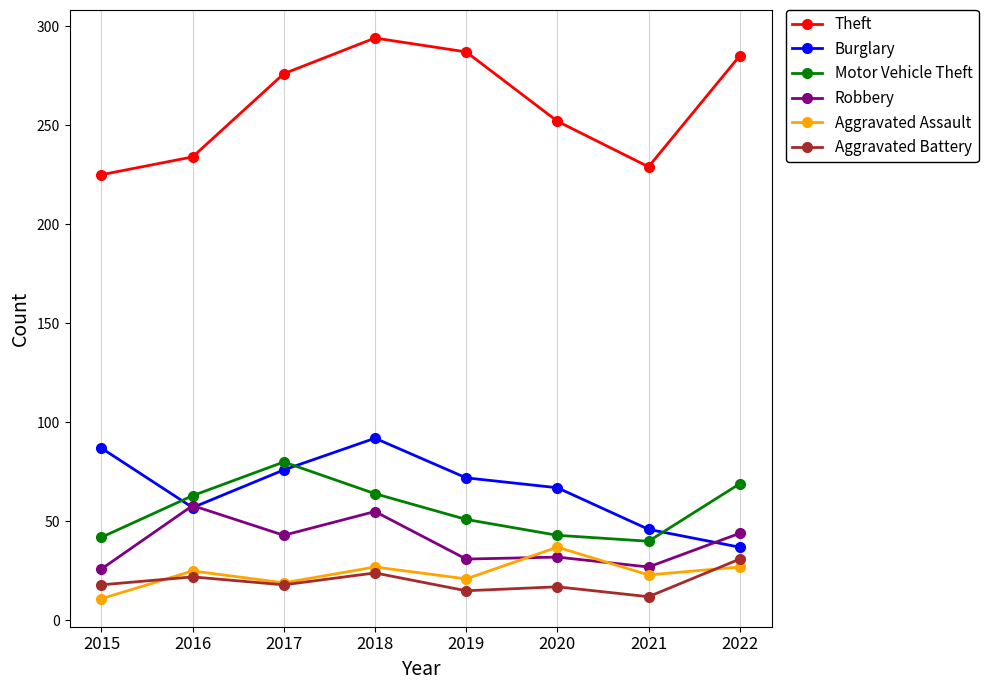

Rank the series by their maximum value, from lowest to highest.

Aggravated Battery, Aggravated Assault, Robbery, Motor Vehicle Theft, Burglary, Theft